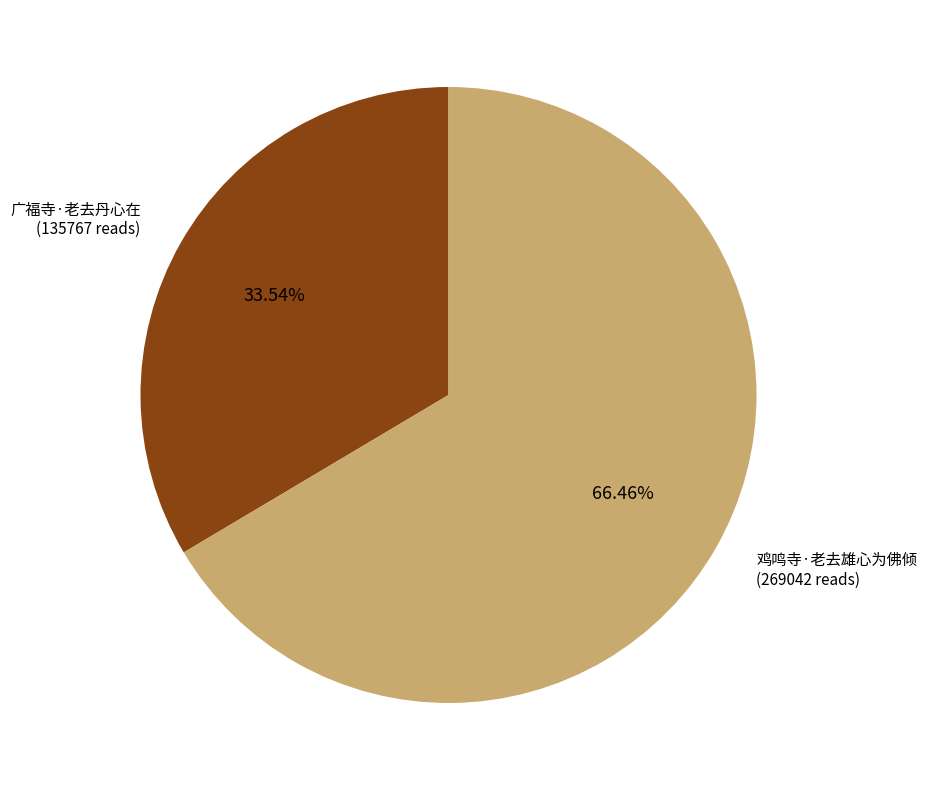

Is there a majority slice in this chart?

Yes